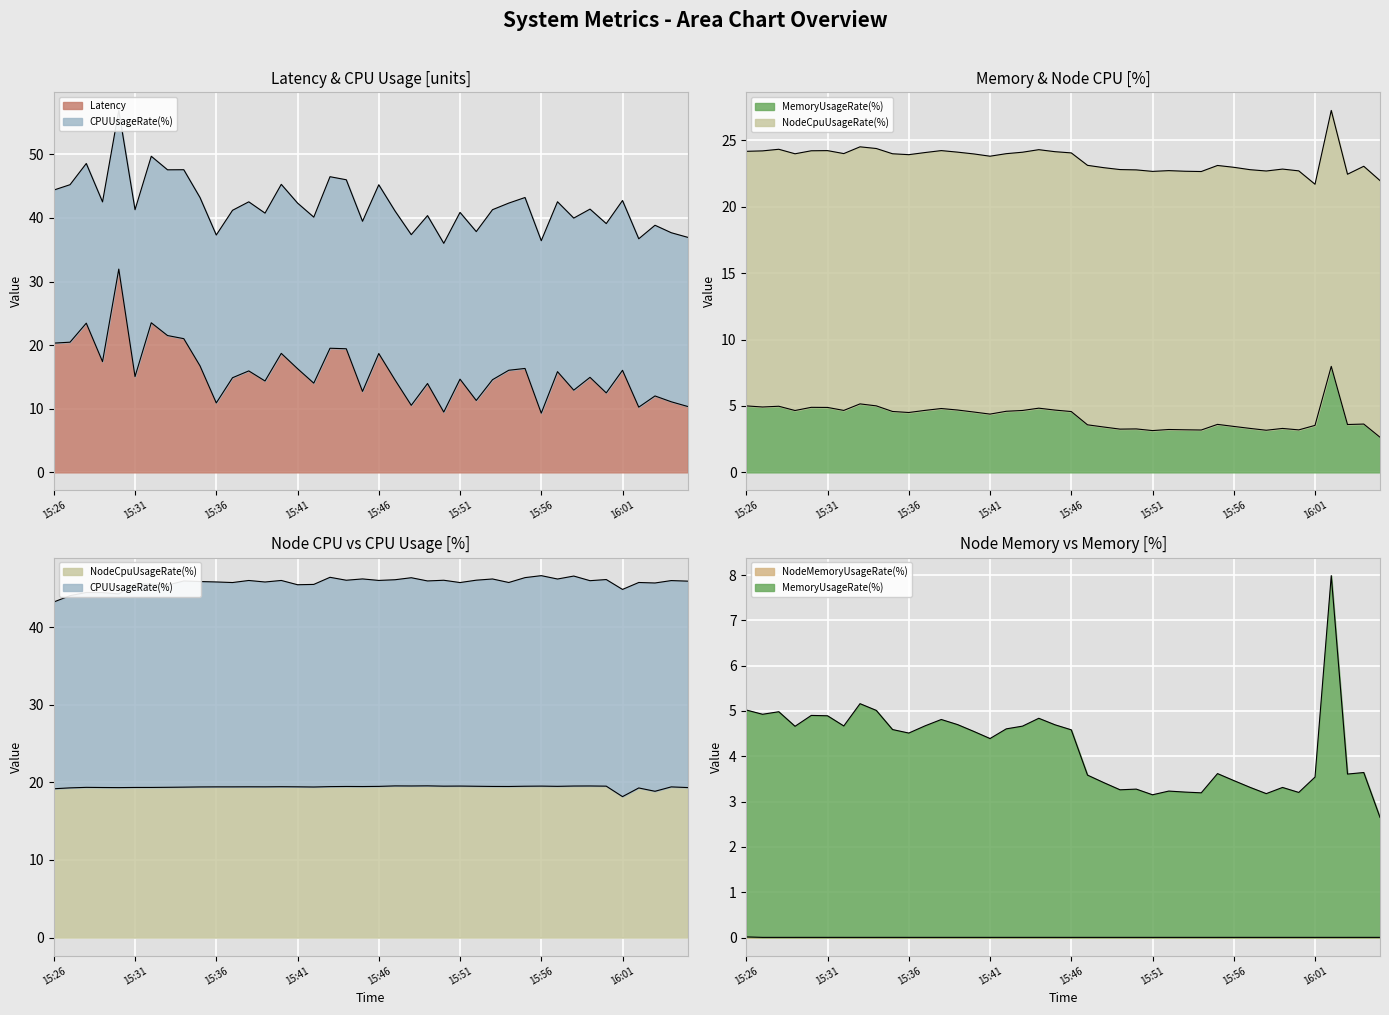

What is the sum of the Latency values at 16:03 and 15:35?

28.8